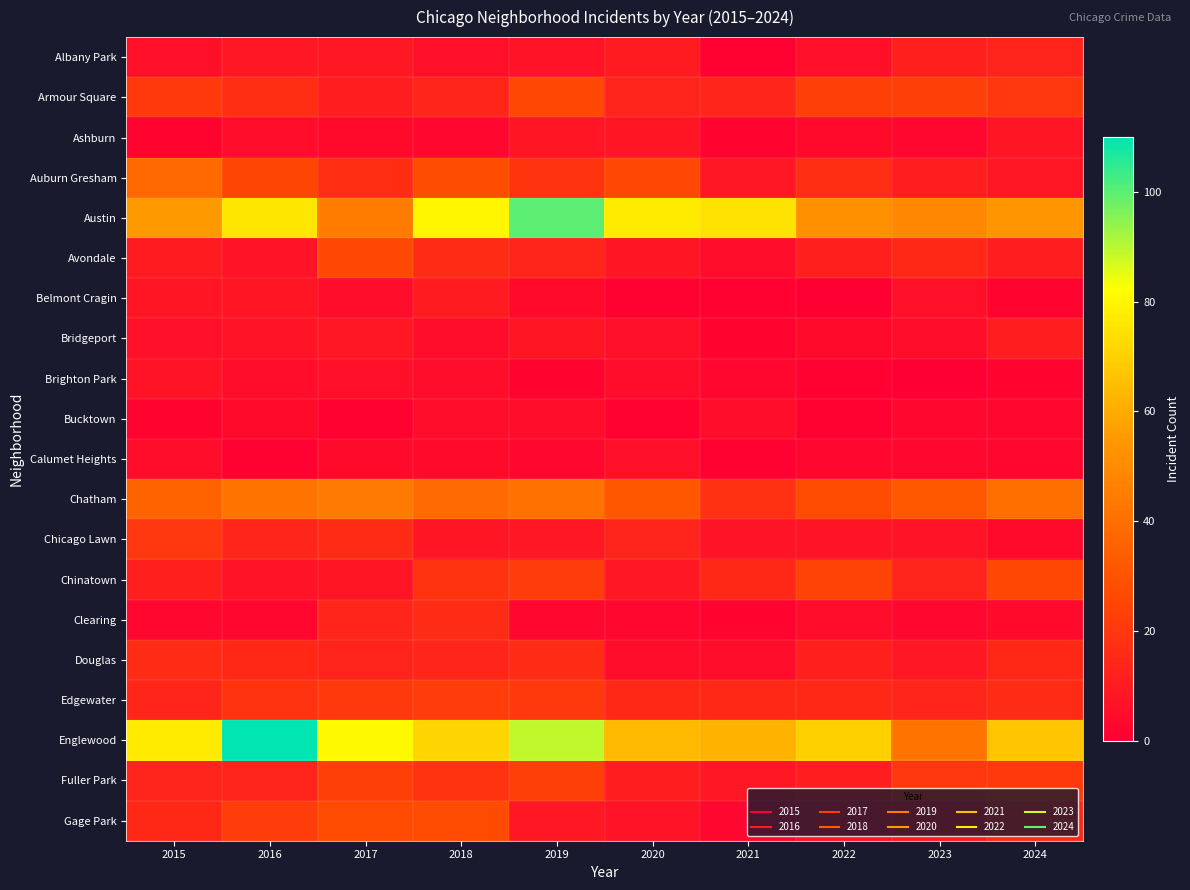

Between 2015 and 2018, which series saw the biggest shift?

Austin